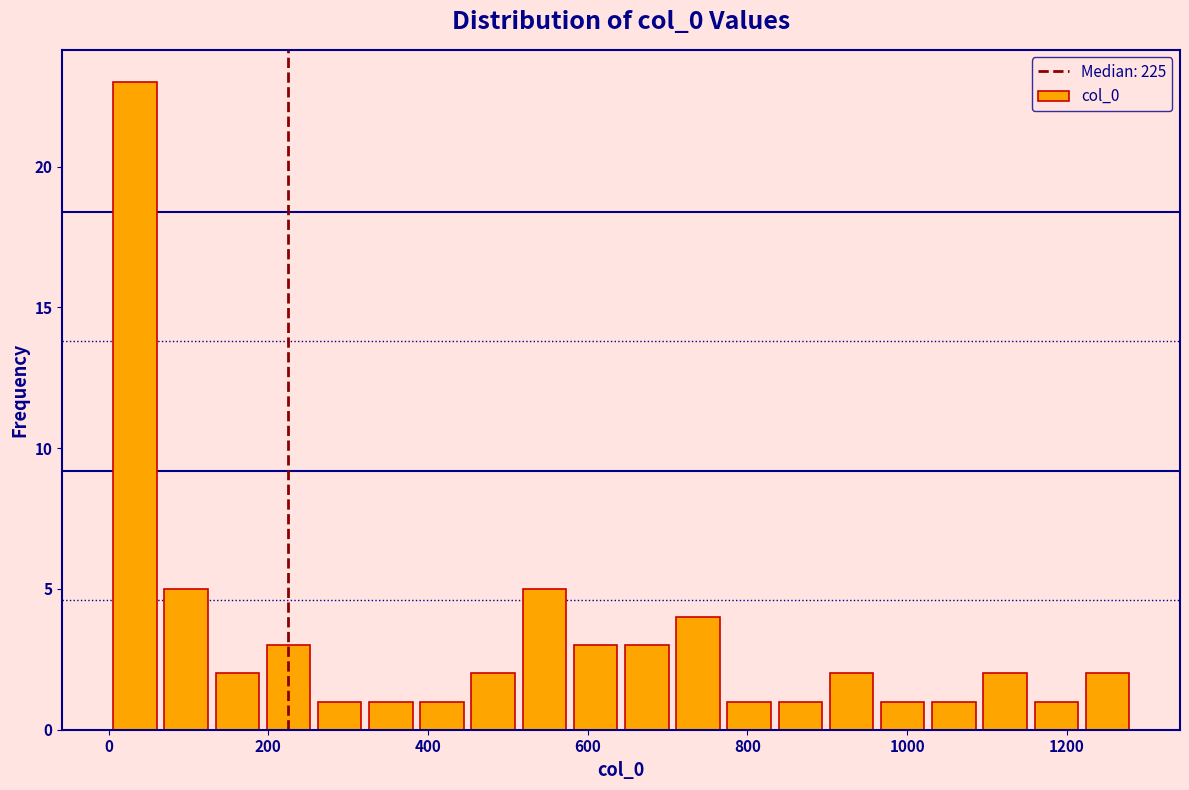

Around what value on the x-axis is the tallest bar? Give the approximate position of its centre, as read against the axis.

40